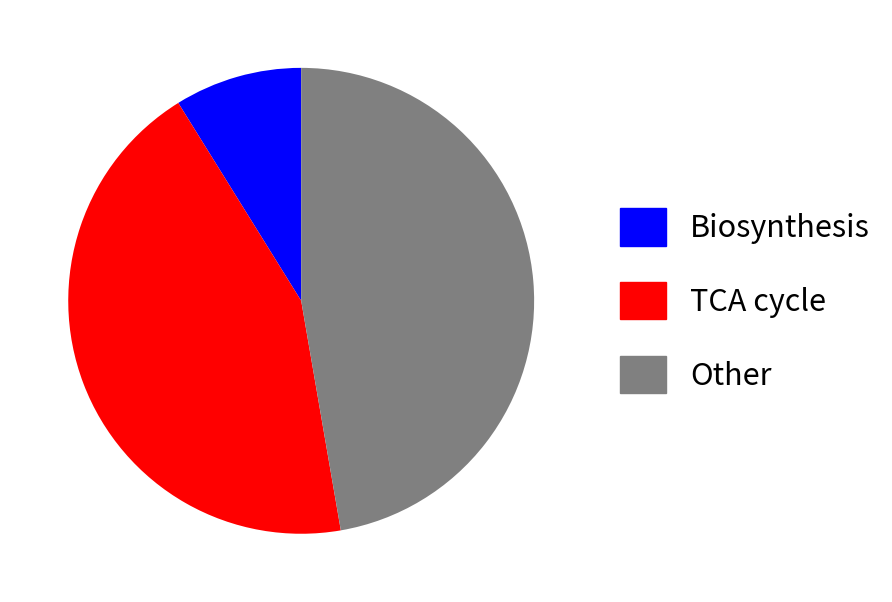

How many slices are in this pie chart?

3